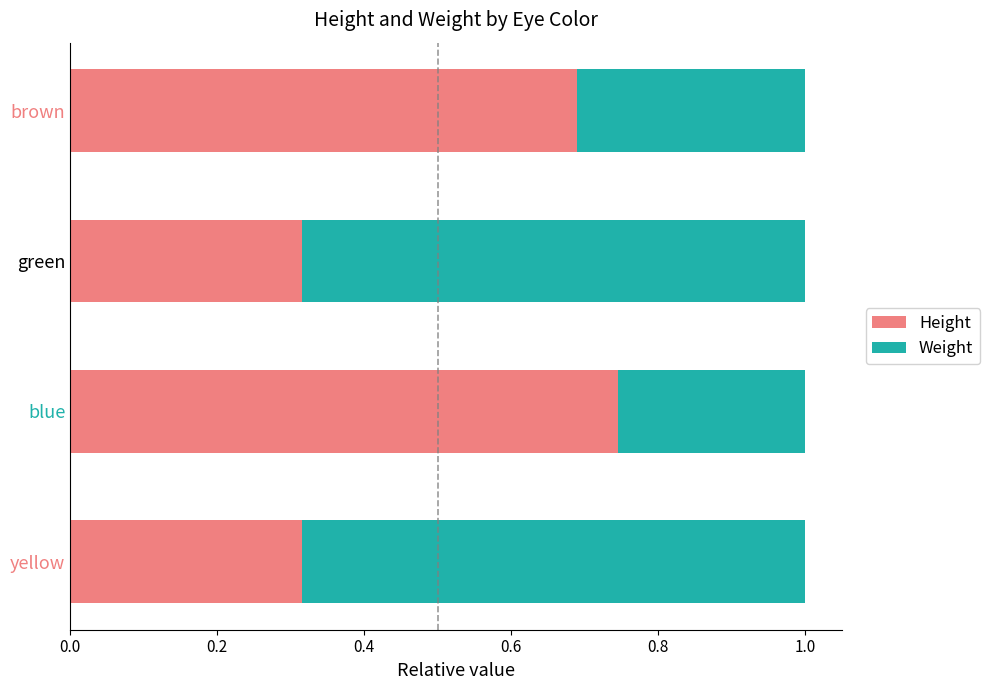

At which label does Height reach its peak?

blue